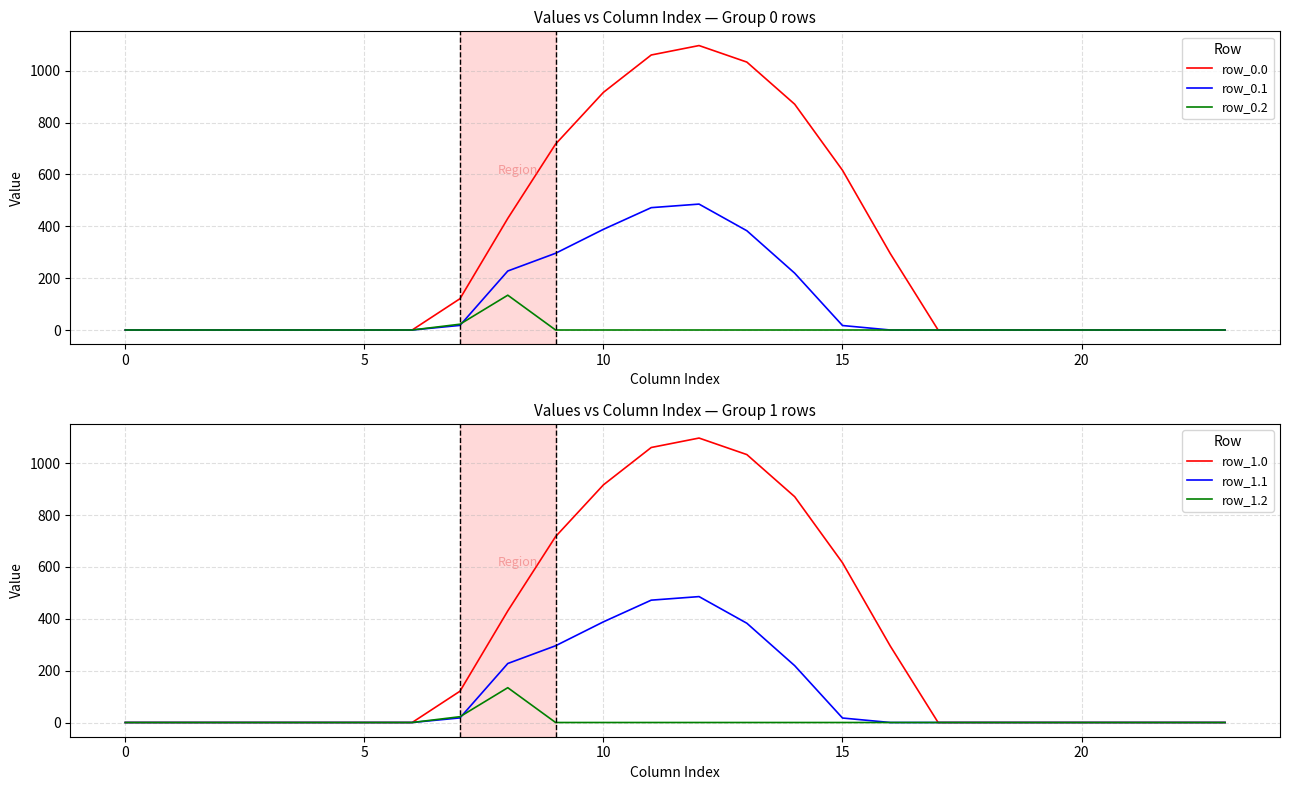

List the series in order of their peak value, lowest first.

row_0.2, row_1.2, row_0.1, row_1.1, row_0.0, row_1.0